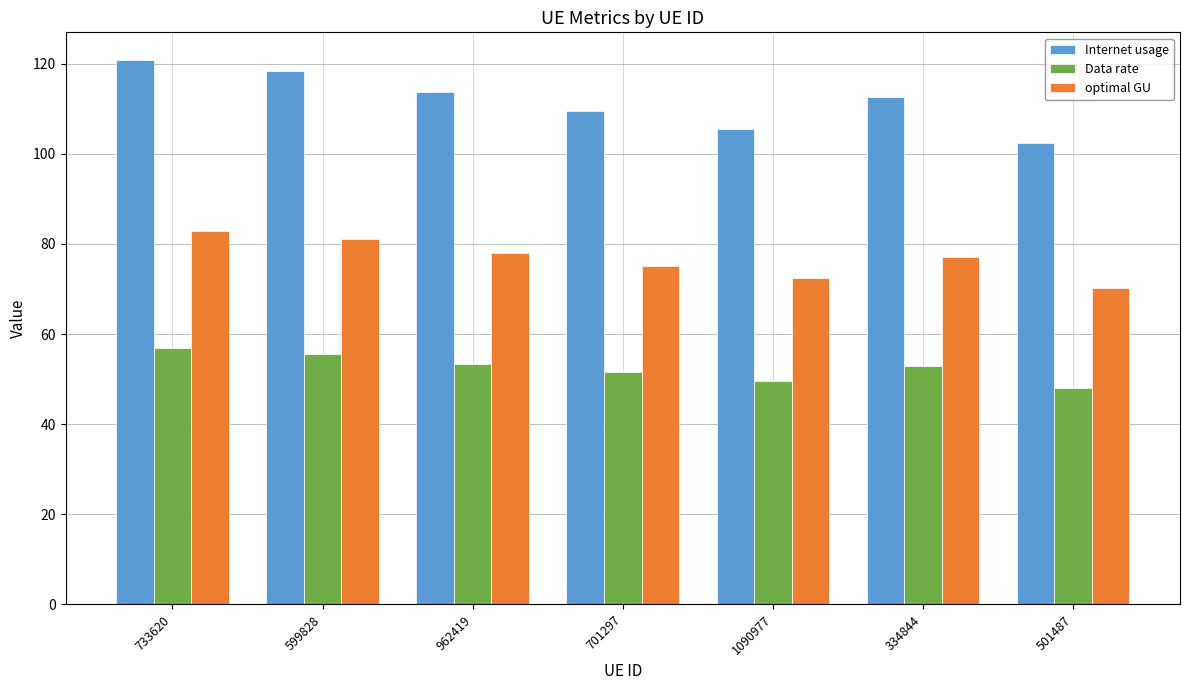

What is the difference between the optimal GU values at 334844 and 962419?

0.8